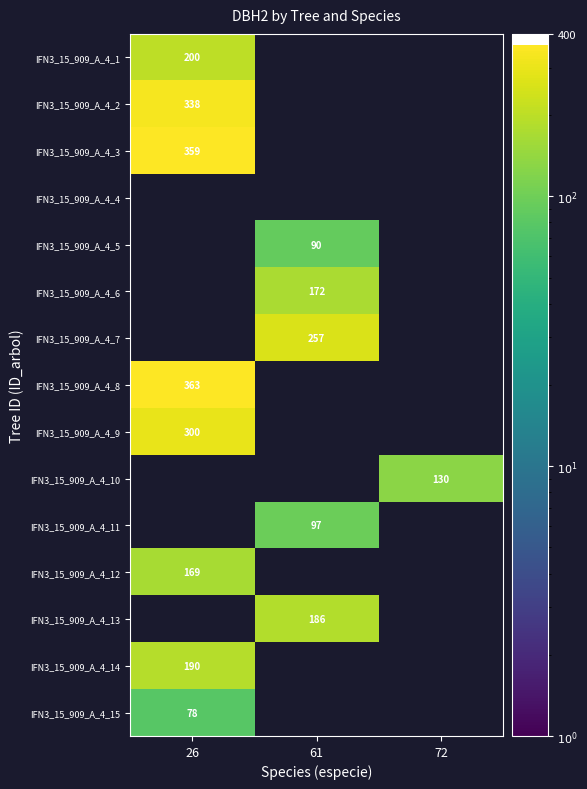

True or false: IFN3_15_909_A_4_9 has a value of 300 at 26.

True